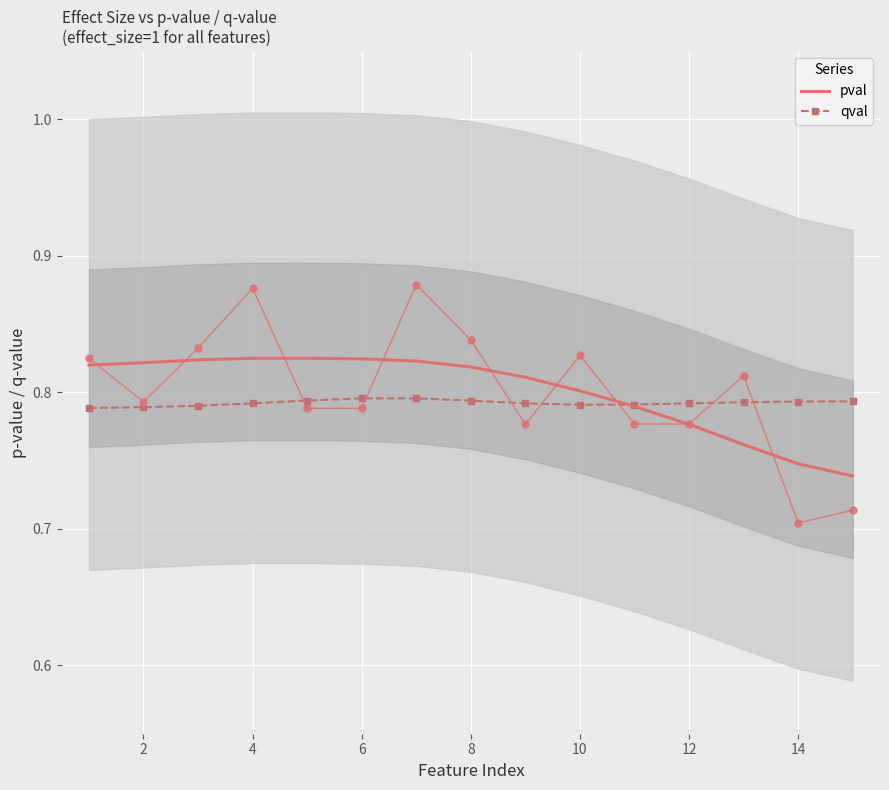

What is the value of the qval point at the 9th from the left?

0.8